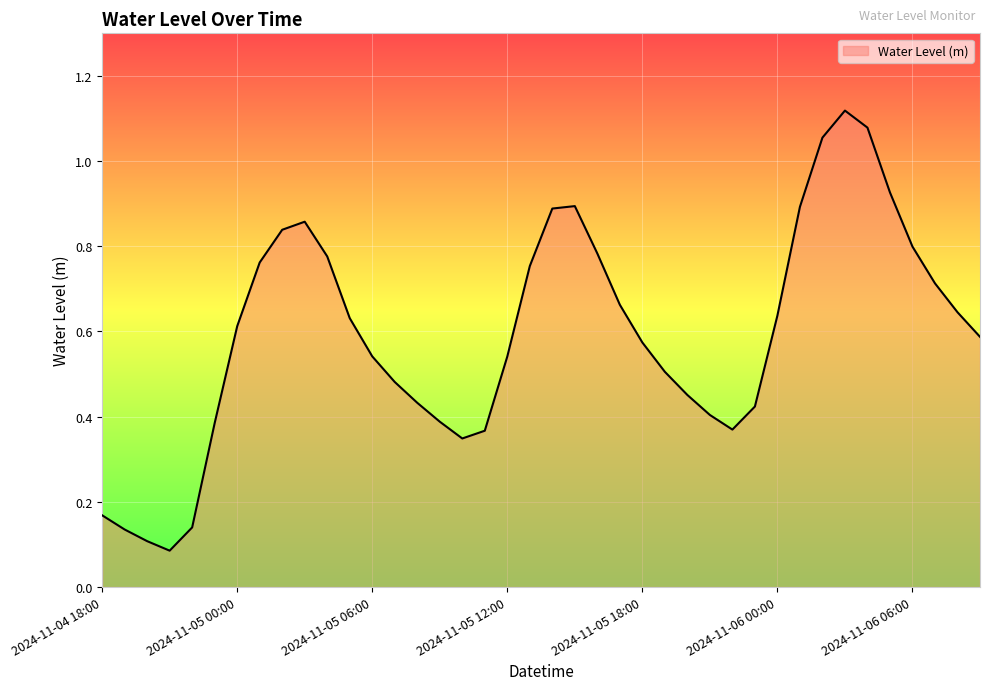

Reading left to right, list all the values displayed in this chart.

2024-11-04 18:00=0.2	2024-11-04 19:00=0.1	2024-11-04 20:00=0.1	2024-11-04 21:00=0.1	2024-11-04 22:00=0.1	2024-11-04 23:00=0.4	2024-11-05 00:00=0.6	2024-11-05 01:00=0.8	2024-11-05 02:00=0.8	2024-11-05 03:00=0.9	2024-11-05 04:00=0.8	2024-11-05 05:00=0.6	2024-11-05 06:00=0.5	2024-11-05 07:00=0.5	2024-11-05 08:00=0.4	2024-11-05 09:00=0.4	2024-11-05 10:00=0.3	2024-11-05 11:00=0.4	2024-11-05 12:00=0.5	2024-11-05 13:00=0.8	2024-11-05 14:00=0.9	2024-11-05 15:00=0.9	2024-11-05 16:00=0.8	2024-11-05 17:00=0.7	2024-11-05 18:00=0.6	2024-11-05 19:00=0.5	2024-11-05 20:00=0.5	2024-11-05 21:00=0.4	2024-11-05 22:00=0.4	2024-11-05 23:00=0.4	2024-11-06 00:00=0.6	2024-11-06 01:00=0.9	2024-11-06 02:00=1.1	2024-11-06 03:00=1.1	2024-11-06 04:00=1.1	2024-11-06 05:00=0.9	2024-11-06 06:00=0.8	2024-11-06 07:00=0.7	2024-11-06 08:00=0.6	2024-11-06 09:00=0.6